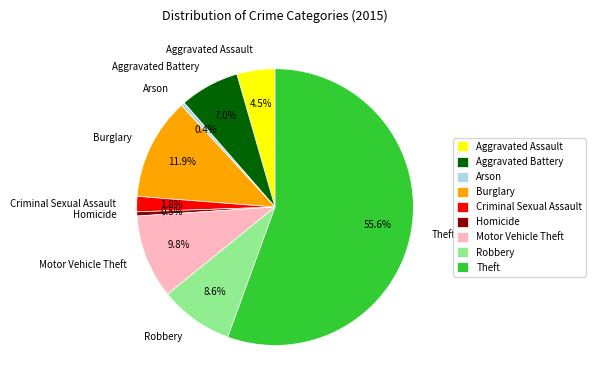

To the nearest percent, what percentage of the pie is Burglary?

12%